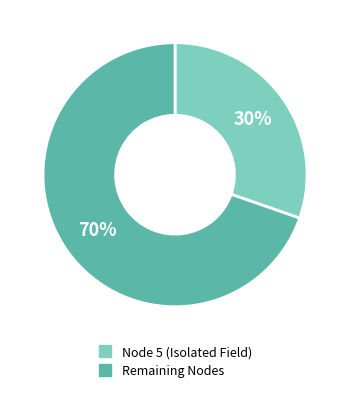

To the nearest percent, what is the average slice percentage?

50%